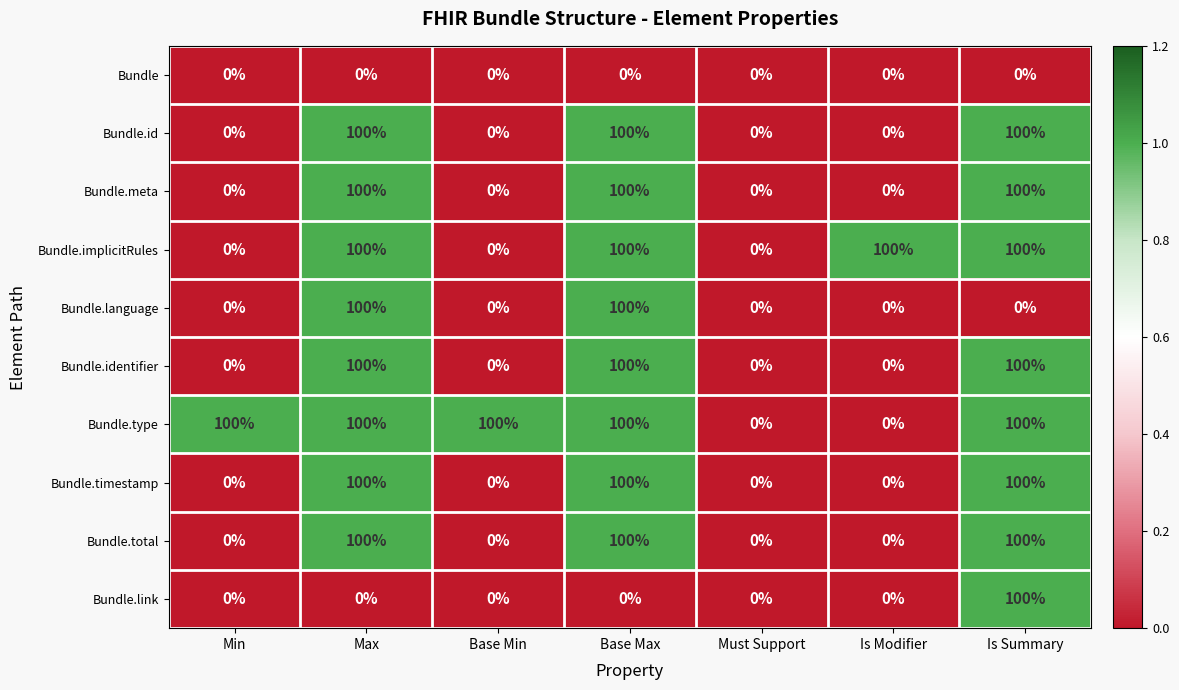

Which series changed the most between Min and Must Support?

Bundle.type